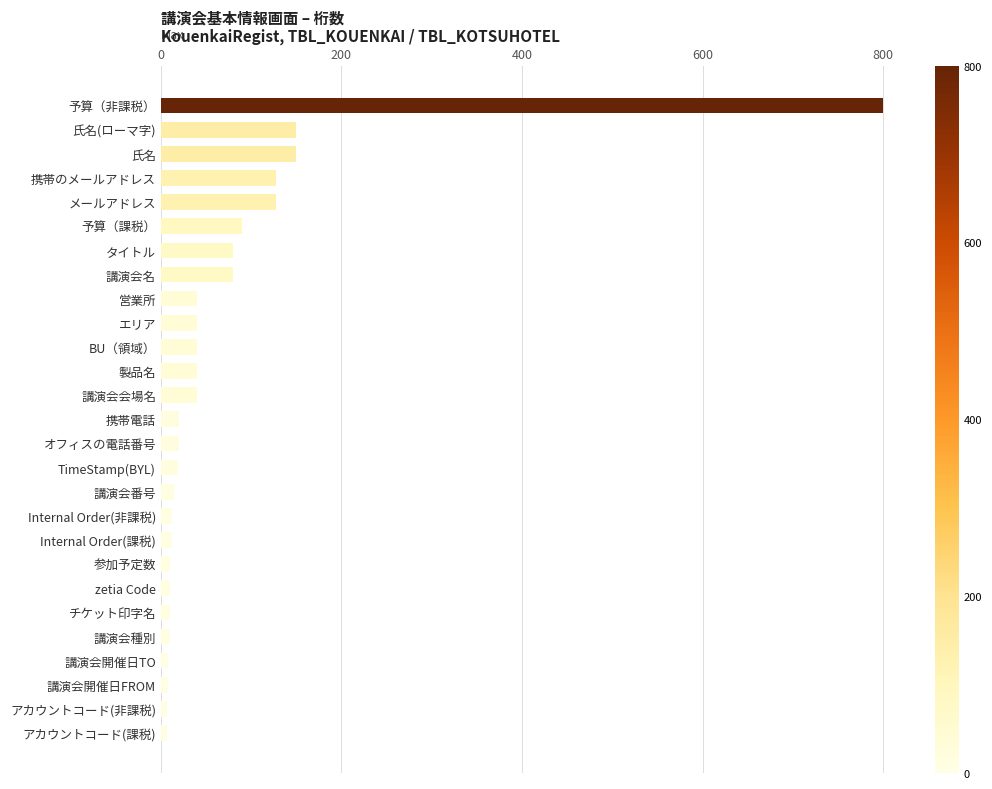

What is the sum of all values?

1973